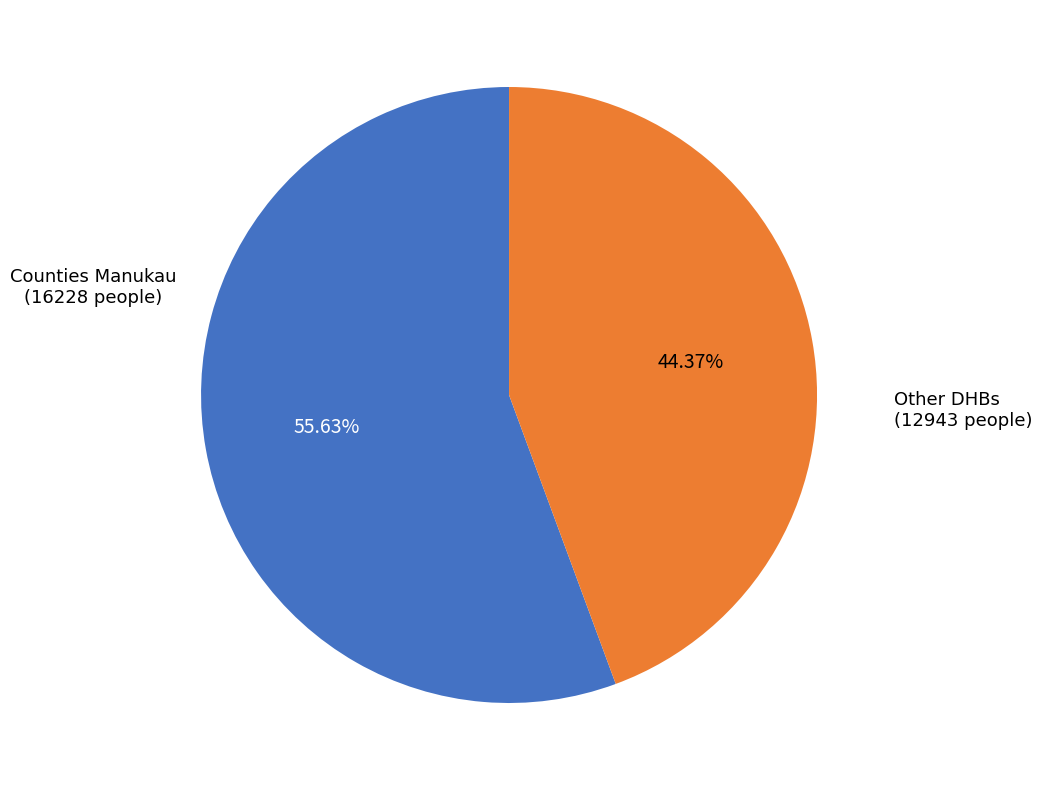

Does any single category account for the majority?

Yes